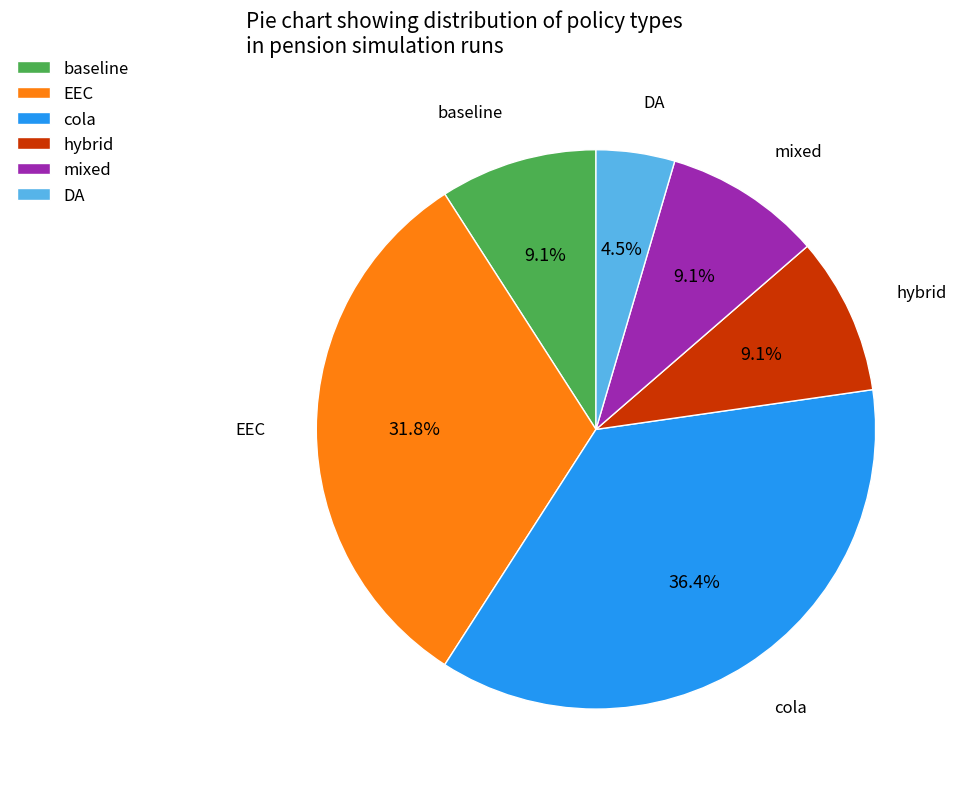

Which has a higher value, mixed or DA?

mixed